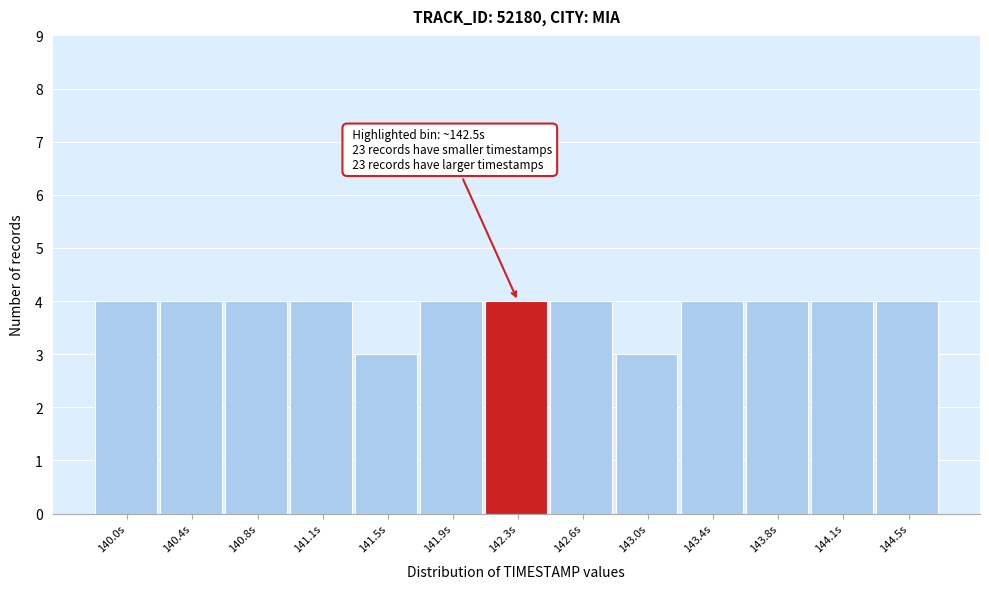

Reading left to right, transcribe all the data shown in this chart.

4	4	4	4	3	4	4	4	3	4	4	4	4